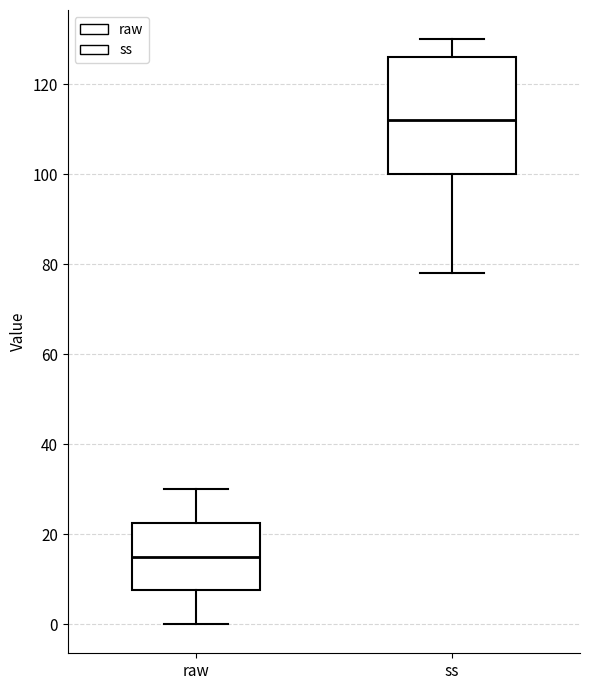

Comparing the boxes themselves (not the whiskers), which one is the tallest?

ss